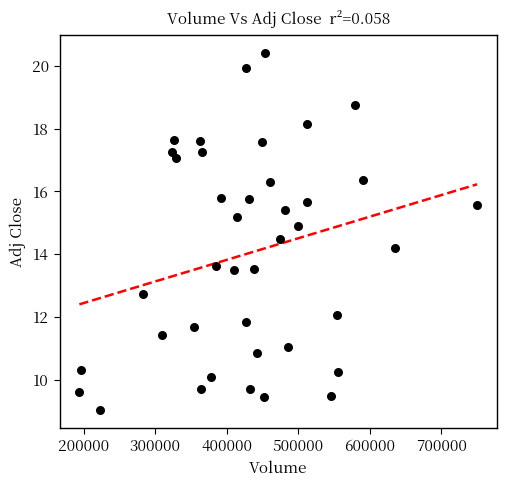

What Y value in the scatter plot is closest to 14?

14.2